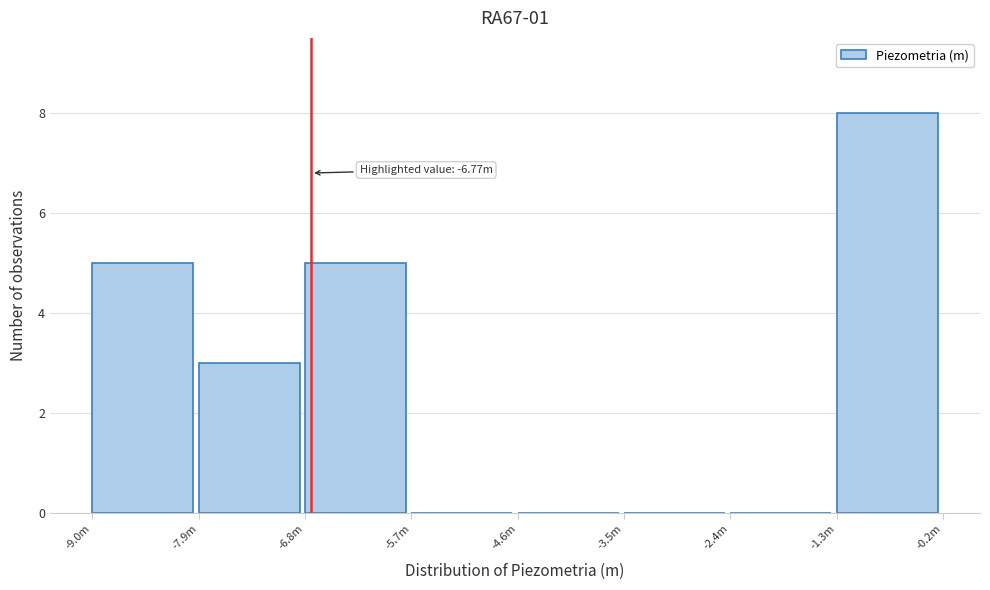

Reading right to left, list all the values displayed in this chart.

-1.3m=8	-2.4m=0	-3.5m=0	-4.6m=0	-5.7m=0	-6.8m=5	-7.9m=3	-9.0m=5